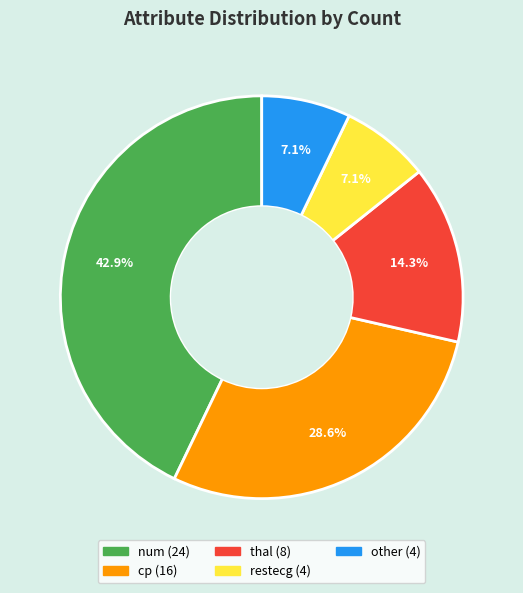

Does thal represent more than half of the total?

No